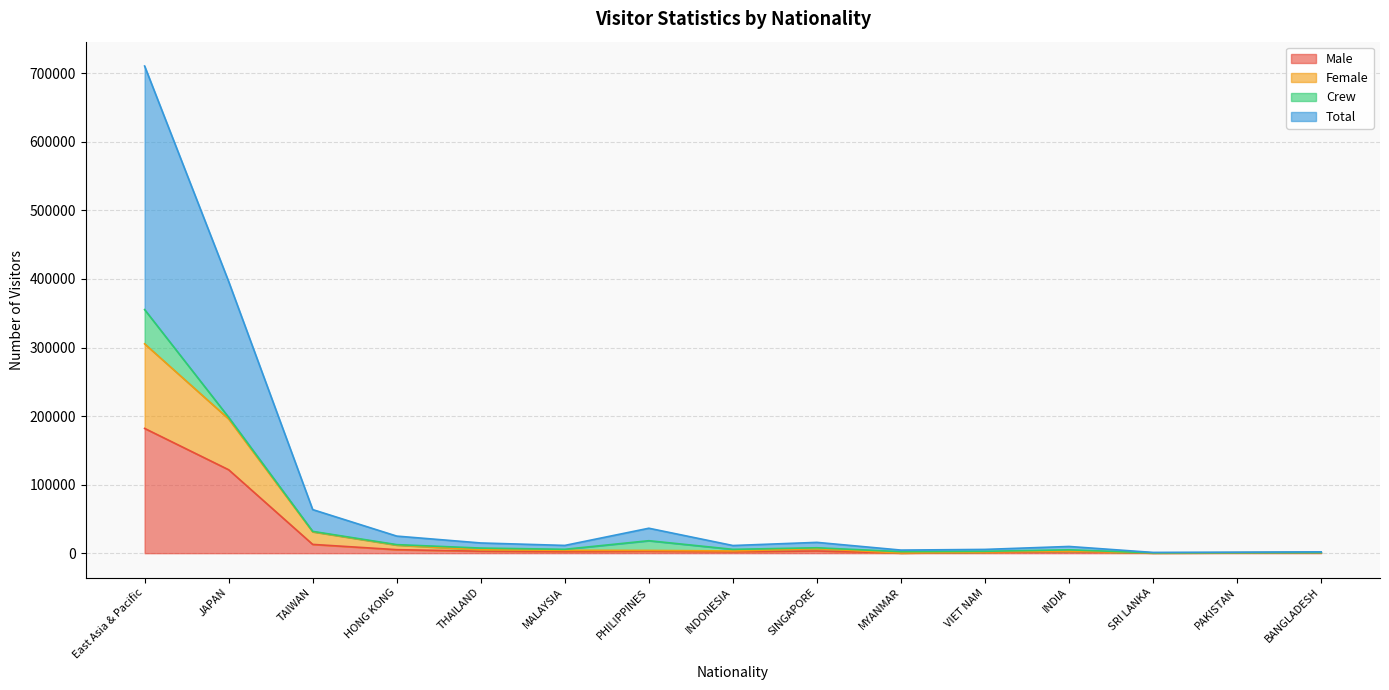

How many interior local peaks does the Female series have?

2